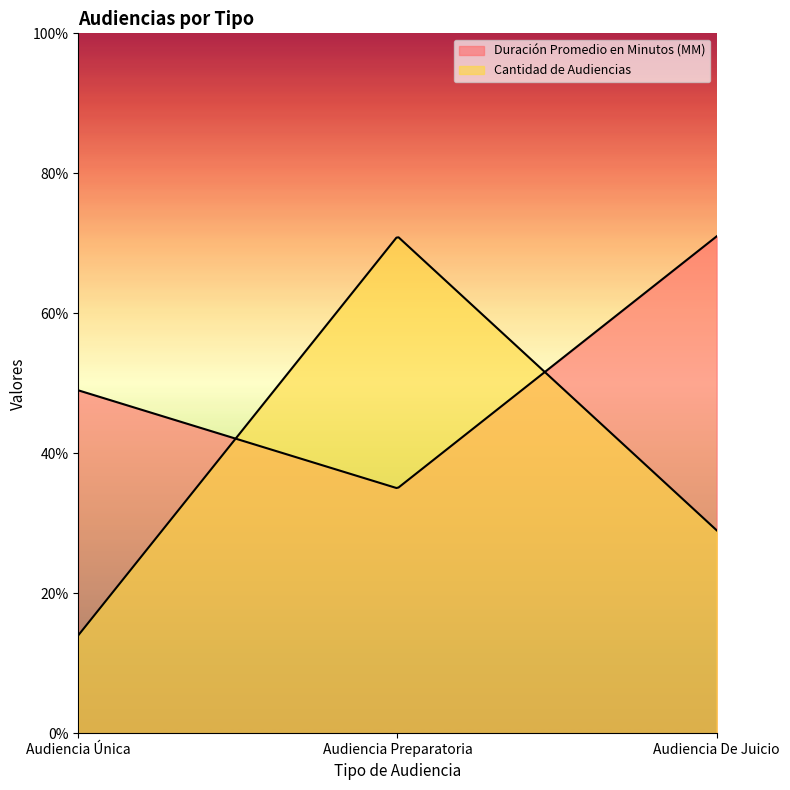

What is the sum of the Cantidad de Audiencias values at Audiencia Preparatoria and Audiencia Única?

85